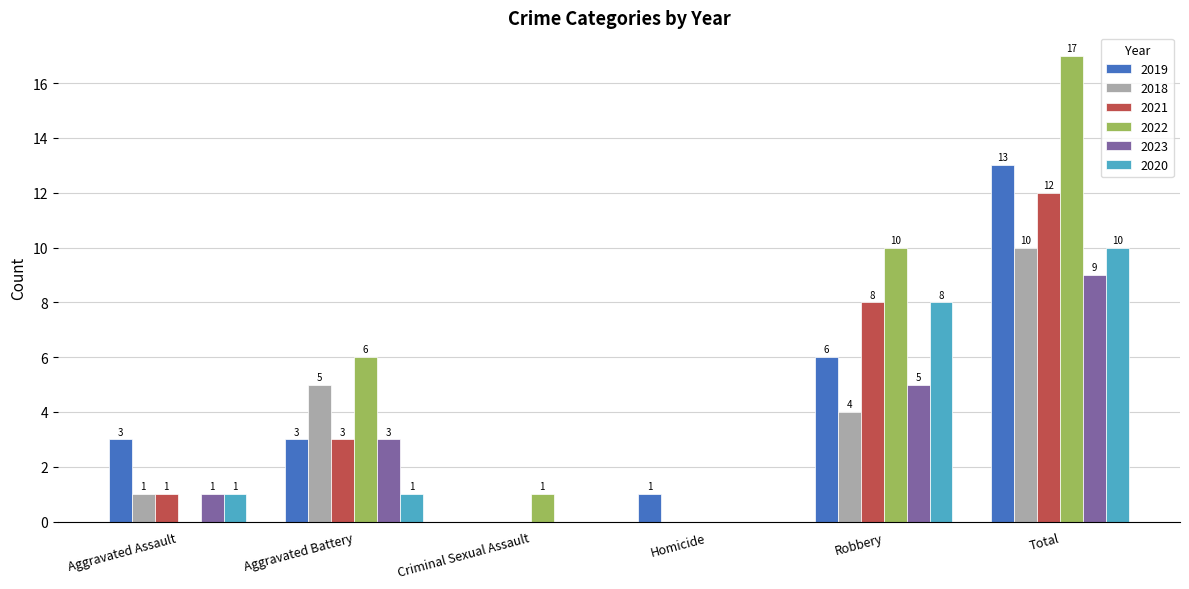

Reading left to right, extract all data points from this chart.

2019: 3	3	0	1	6	13
2018: 1	5	0	0	4	10
2021: 1	3	0	0	8	12
2022: 0	6	1	0	10	17
2023: 1	3	0	0	5	9
2020: 1	1	0	0	8	10